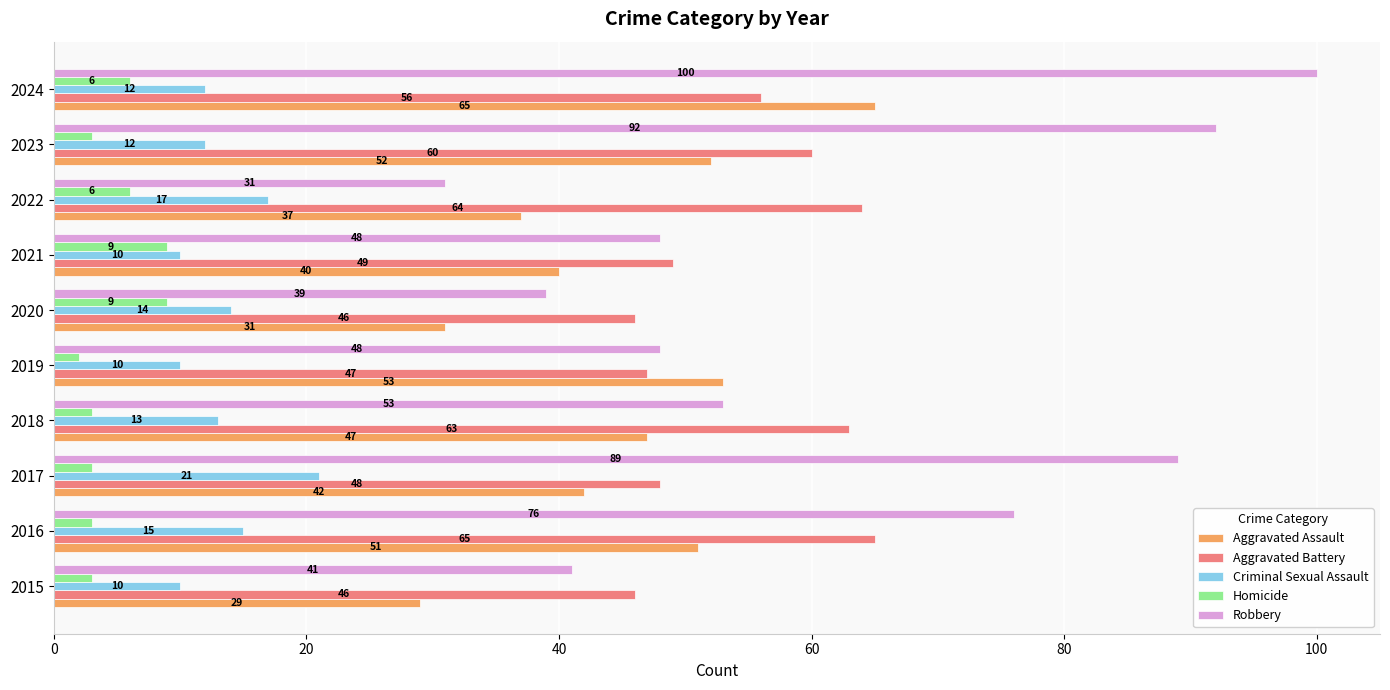

Rank the categories by Aggravated Assault value from highest to lowest.

2024, 2019, 2023, 2016, 2018, 2017, 2021, 2022, 2020, 2015